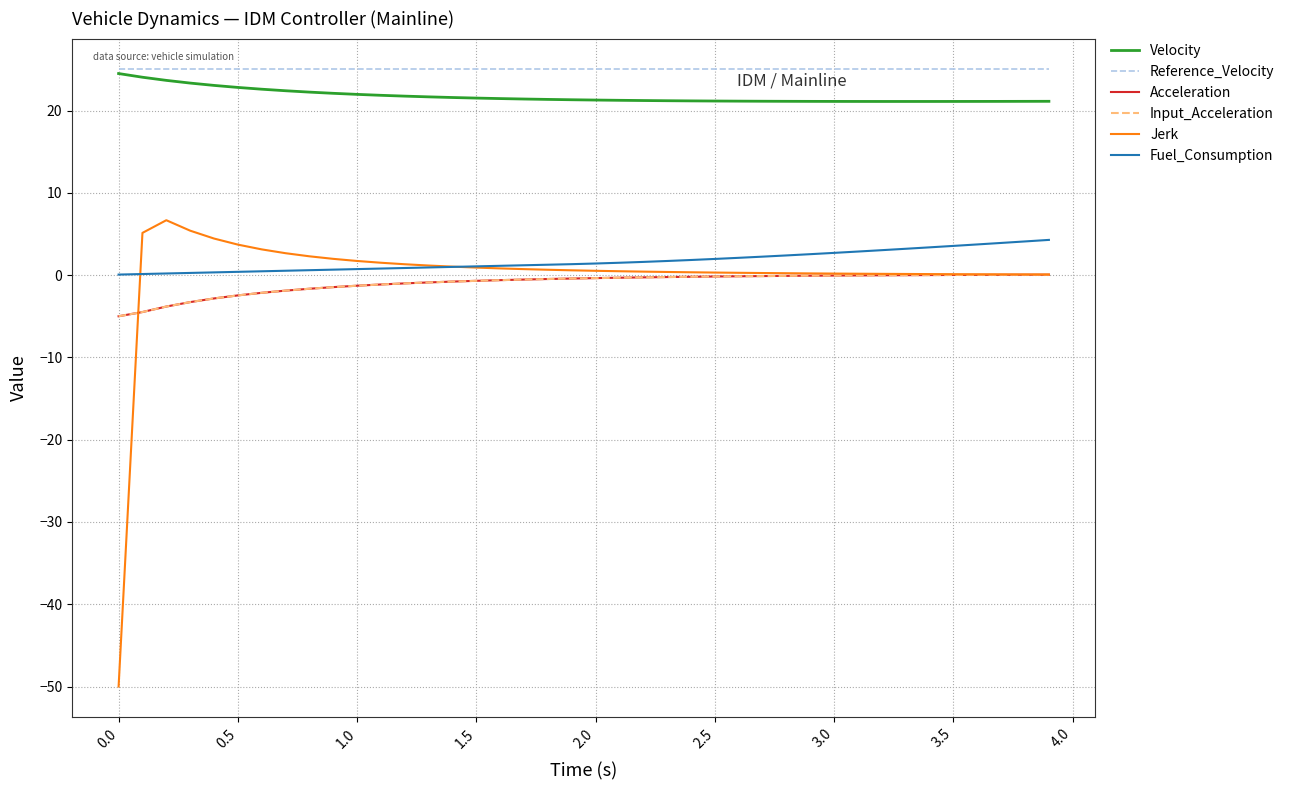

What is the difference between the second highest and second lowest values in the Input_Acceleration series?

4.5